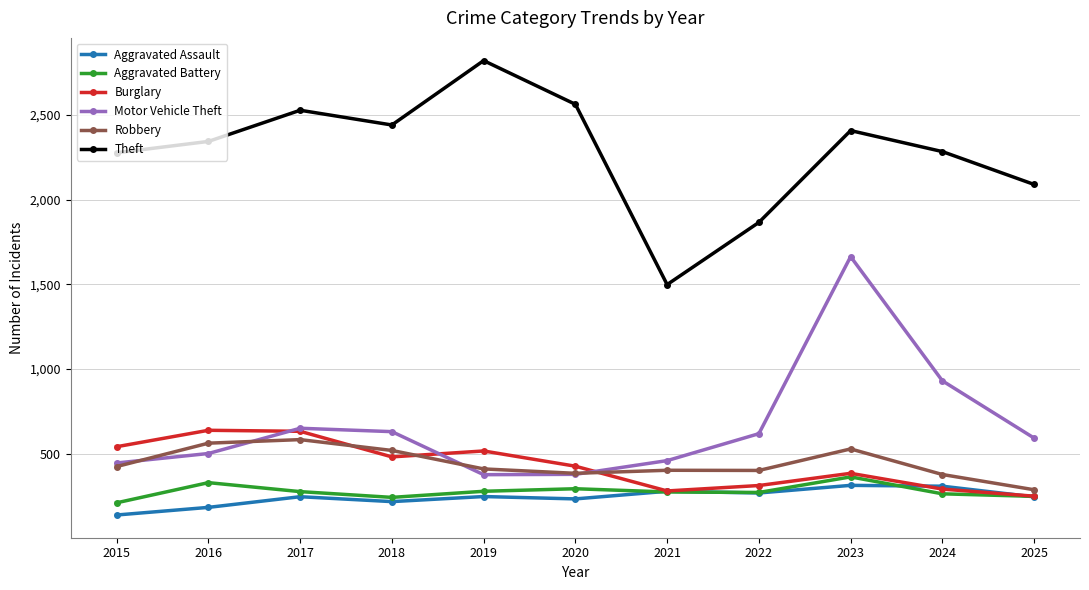

Which series has the widest spread of values?

Theft